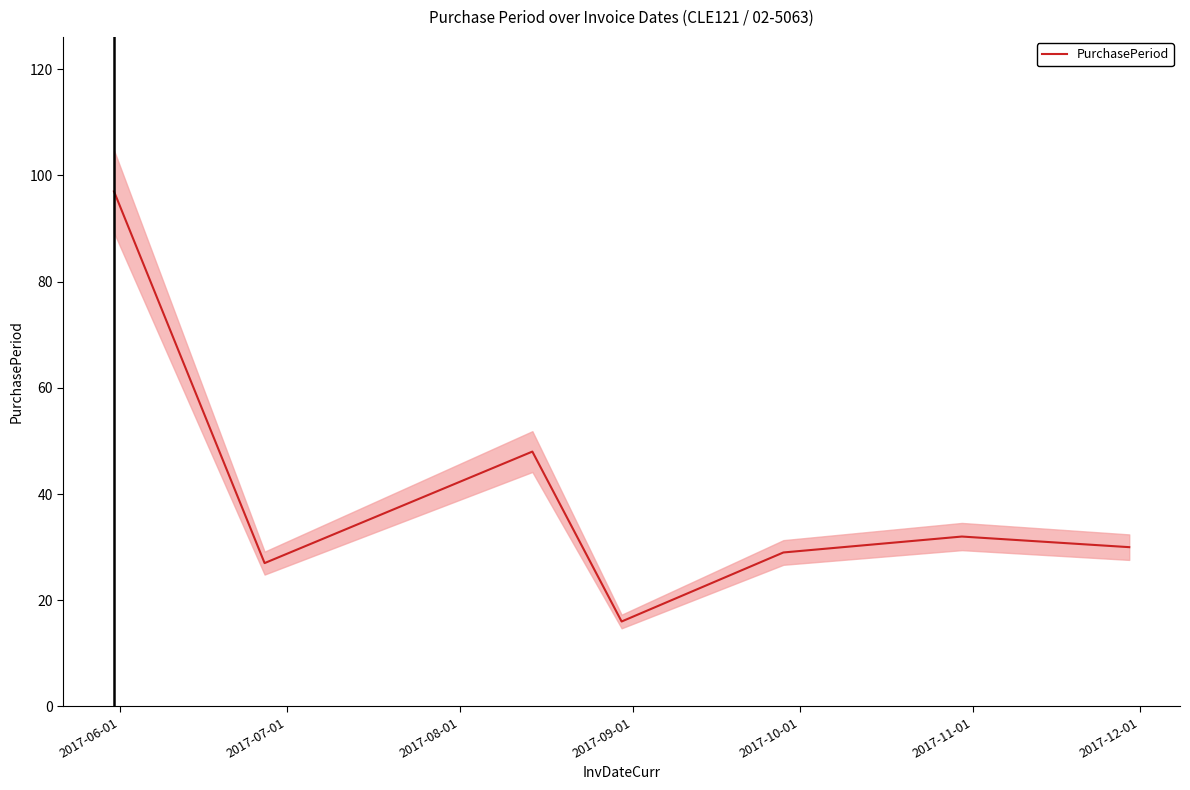

What is the highest value of the PurchasePeriod series?

97